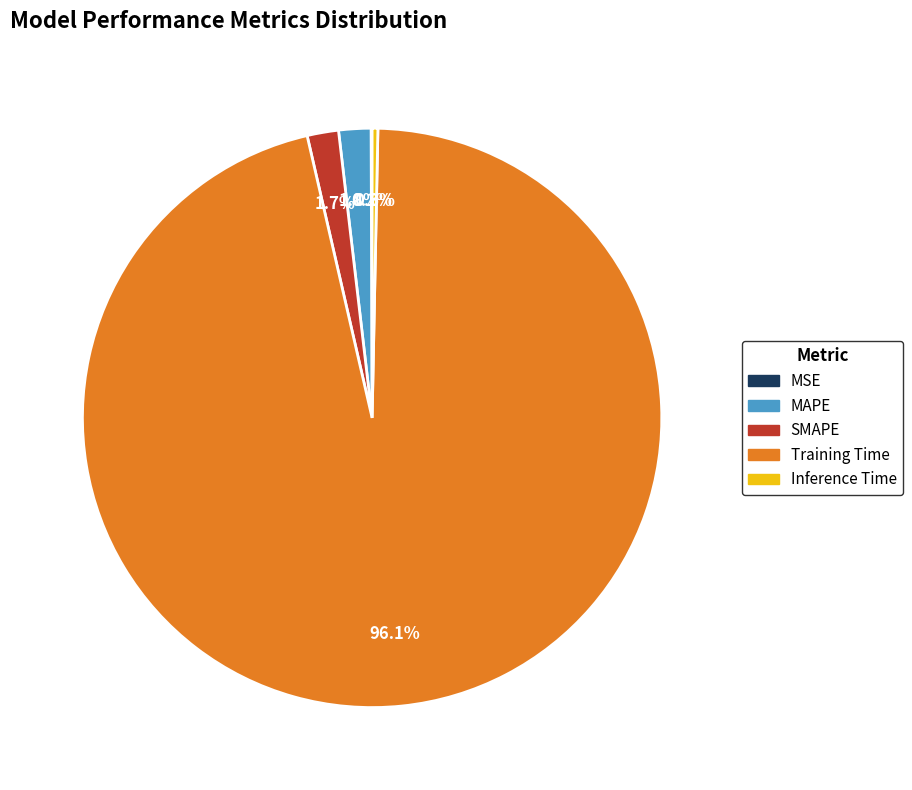

The SMAPE slice represents 2% of the pie. True or false?

True